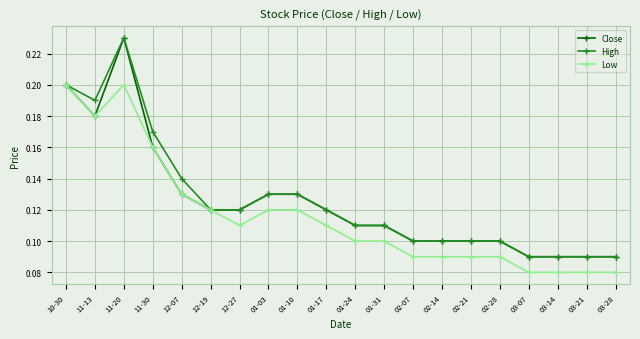

What is the label of the 5th point from the right?

02-28